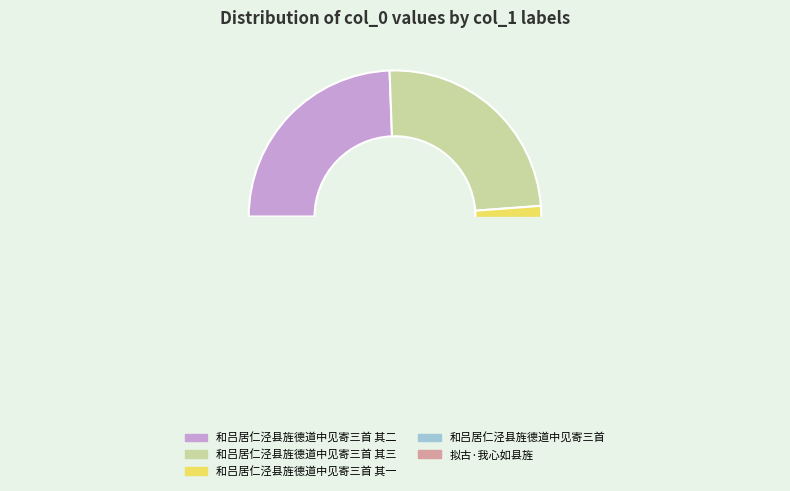

The 和吕居仁泾县旌德道中见寄三首 其二 slice represents 32% of the pie. True or false?

False